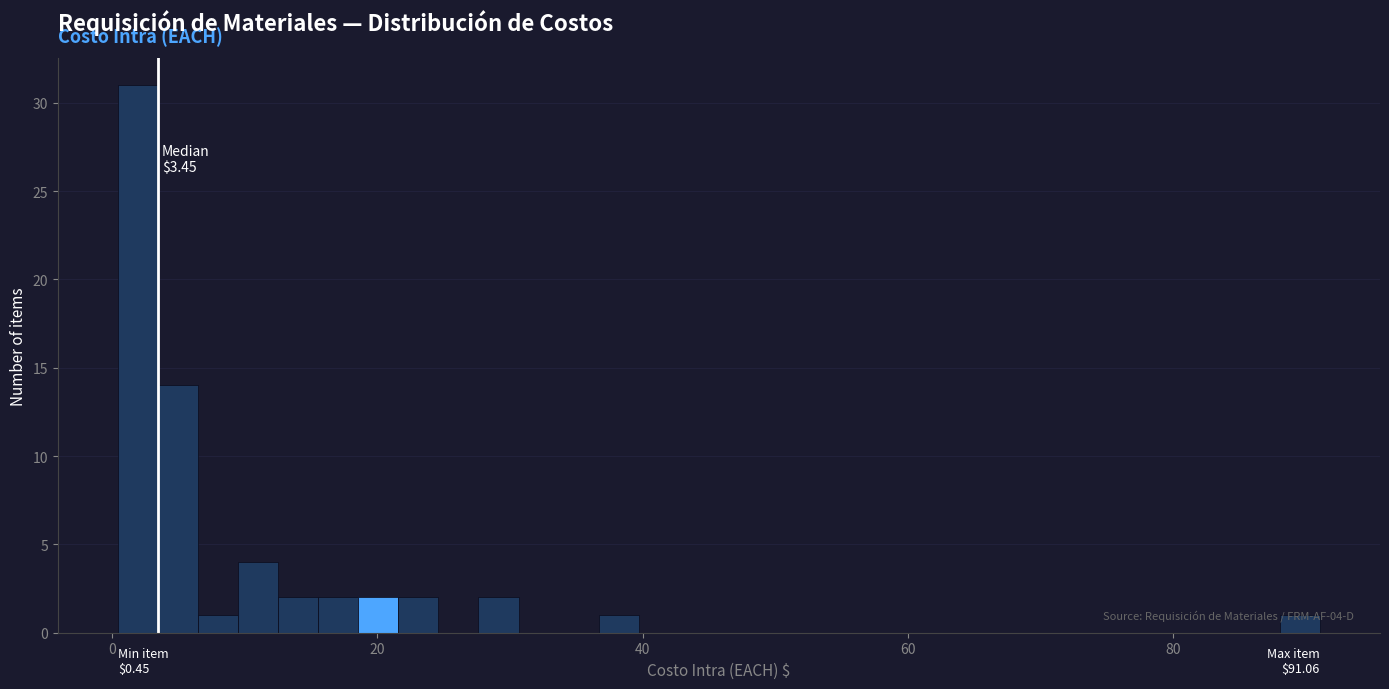

Read against the x-axis, roughly where is the centre of the tallest bar?

2